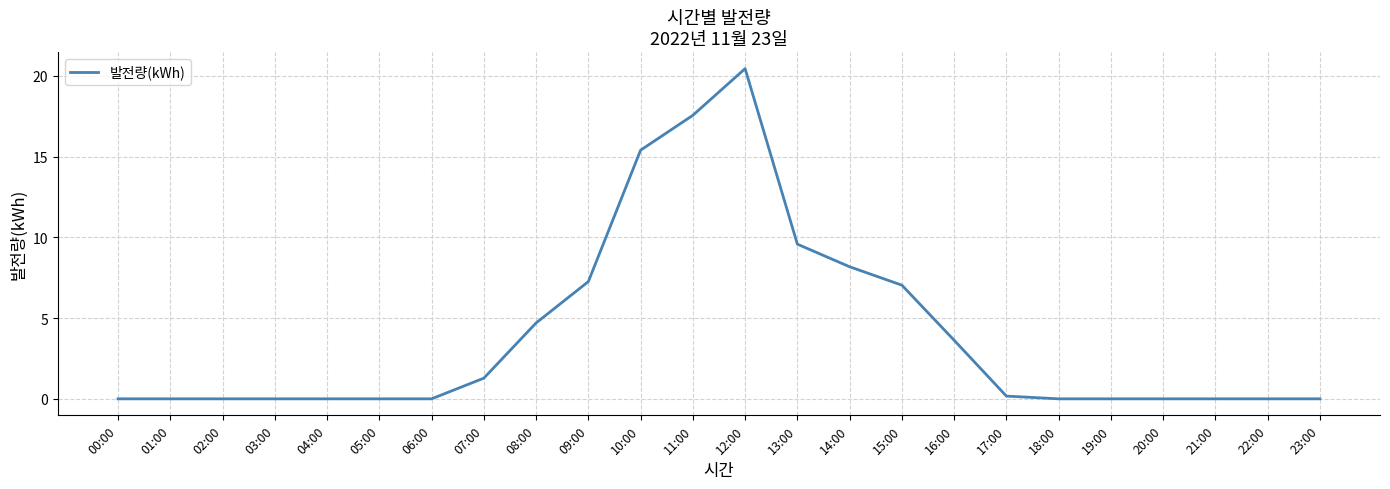

What is the sum of the values at 00:00 and 13:00?

9.6